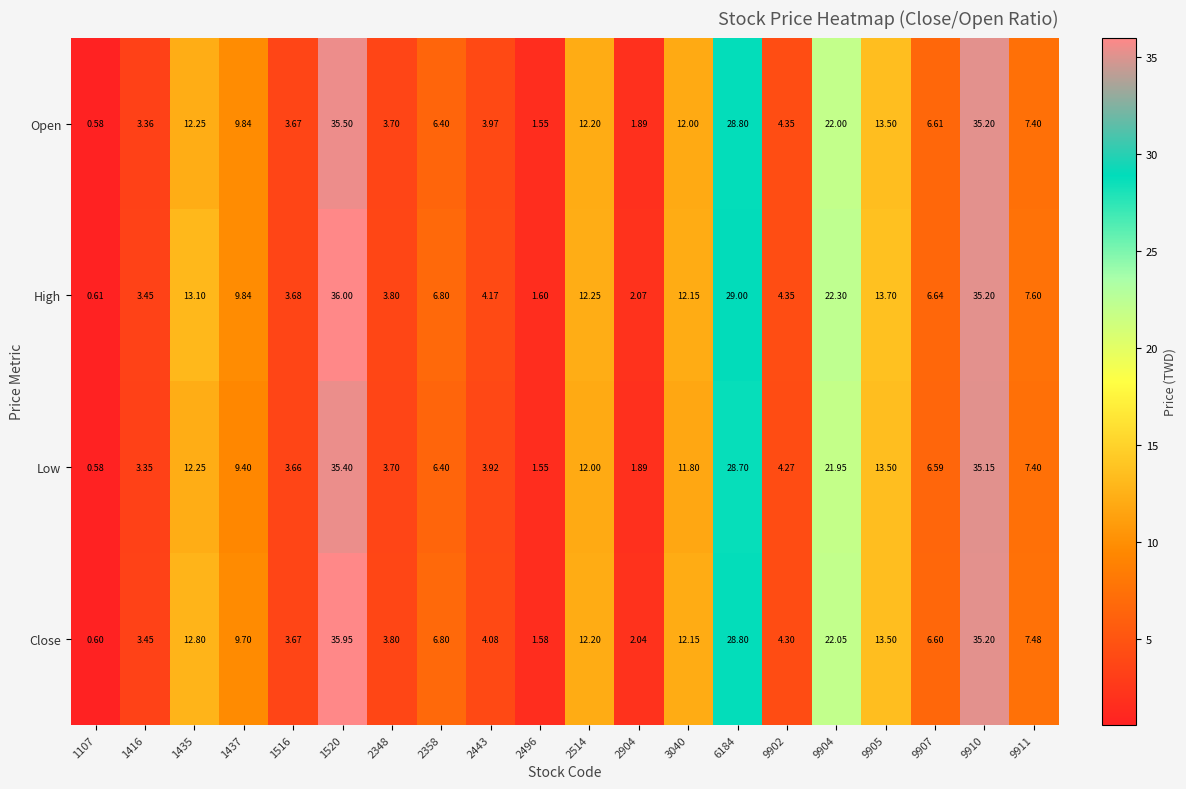

Rank the series by their maximum value, from highest to lowest.

High, Close, Open, Low